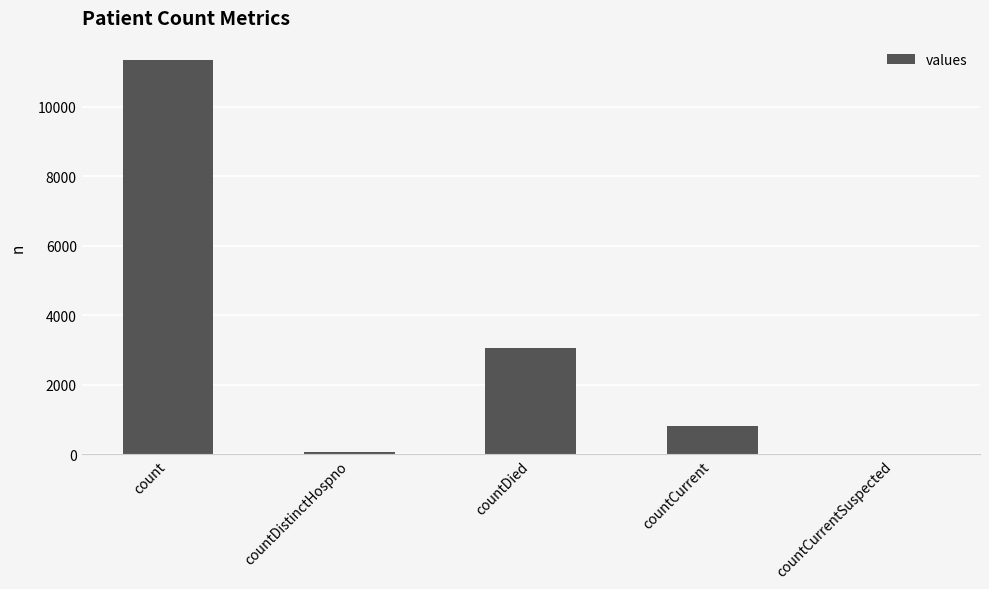

How many data points does each series have?

5